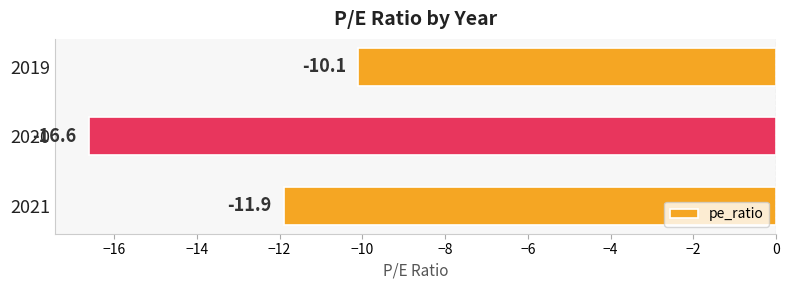

Is it true that the value at 2021 is -11.9?

True